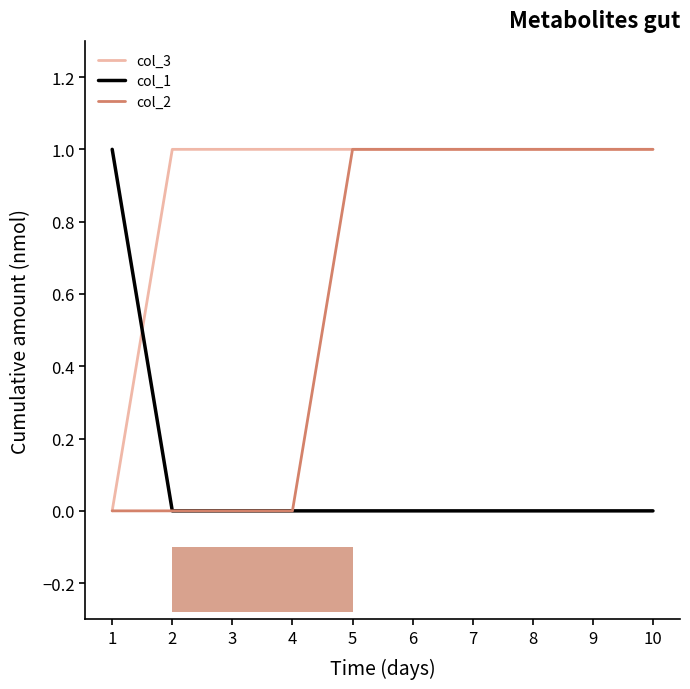

Reading left to right, what are all the values shown in this chart?

col_3: 1=0	2=1	3=1	4=1	5=1	6=1	7=1	8=1	9=1	10=1
col_1: 1=1	2=0	3=0	4=0	5=0	6=0	7=0	8=0	9=0	10=0
col_2: 1=0	2=0	3=0	4=0	5=1	6=1	7=1	8=1	9=1	10=1